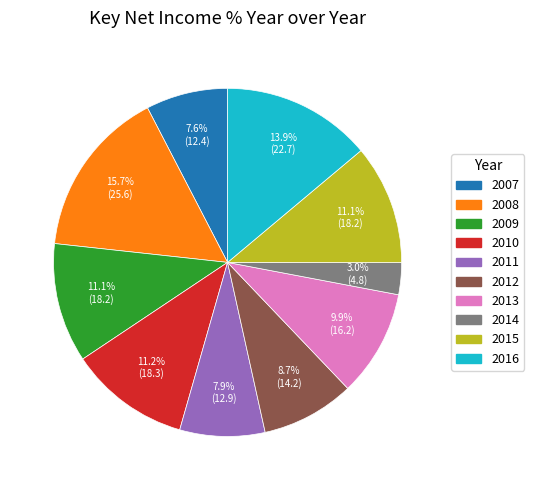

What percentage is the 2010 slice, to the nearest percent?

11%